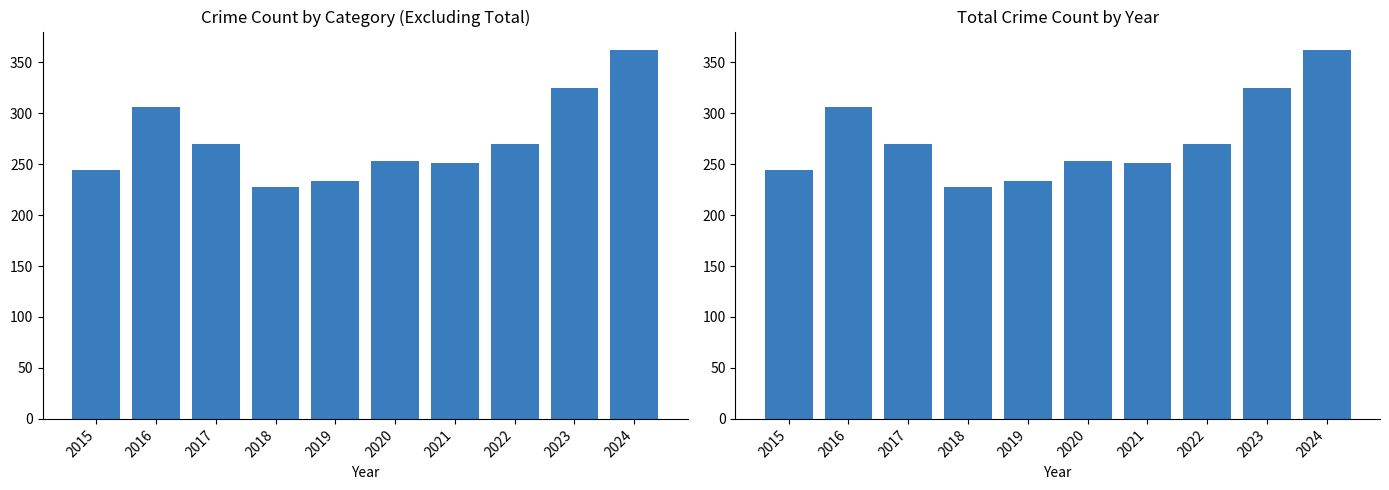

Which category has the lowest value in the Non-Total Sum series?

2018